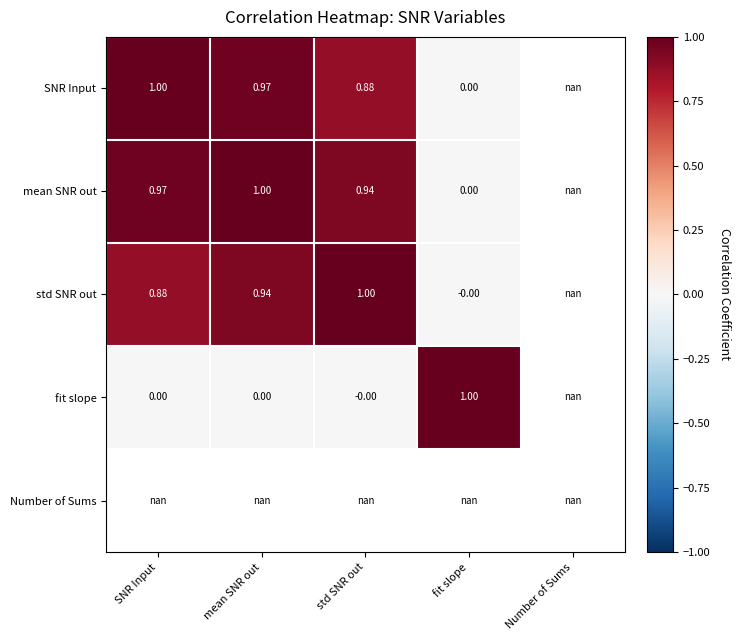

Which label corresponds to the largest value in the chart?

SNR Input